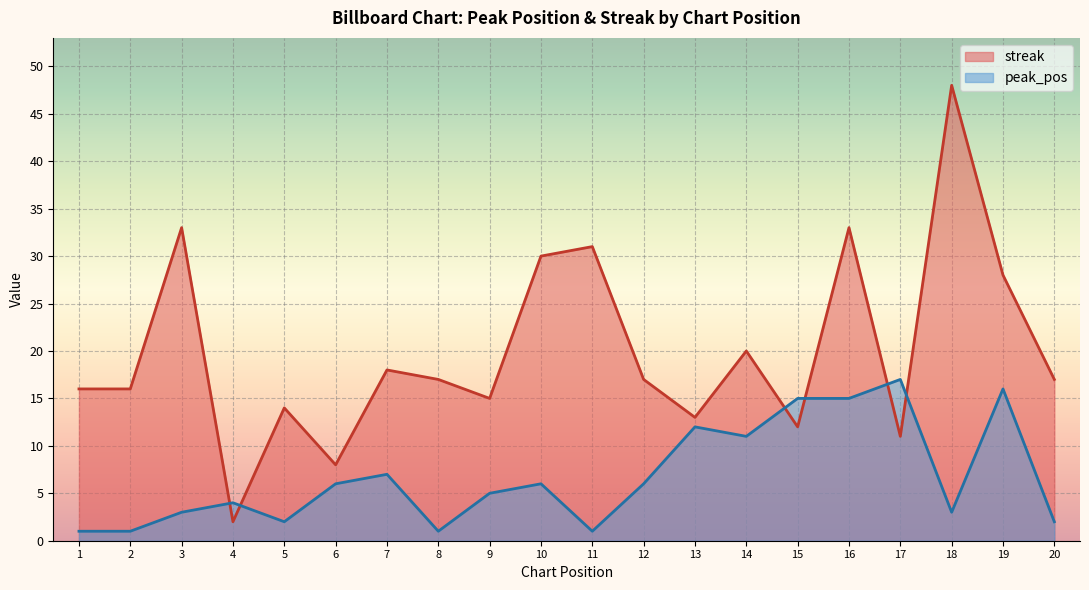

How many lines are shown in the chart?

2